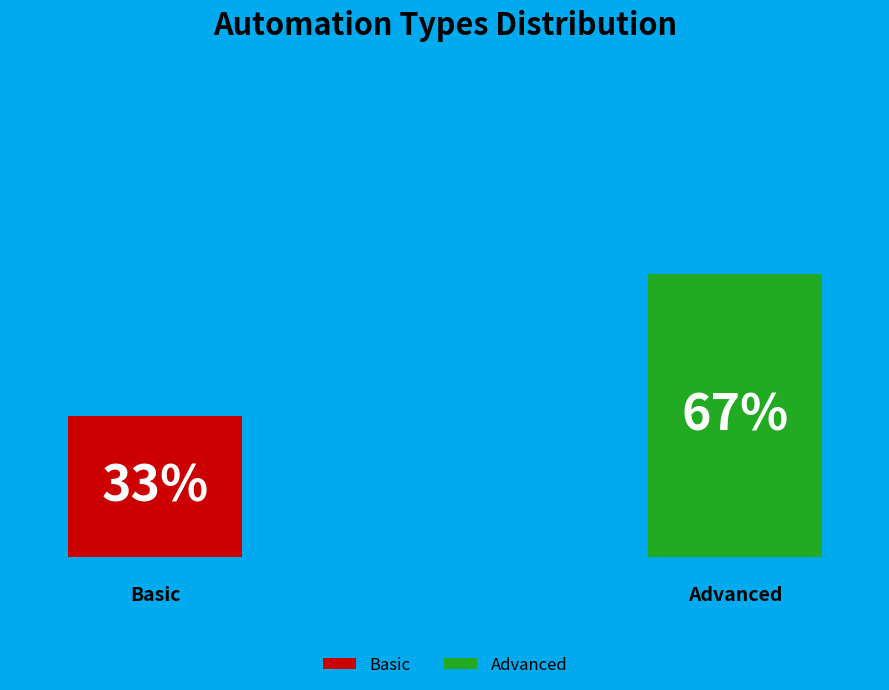

Count the number of slices in the pie.

2